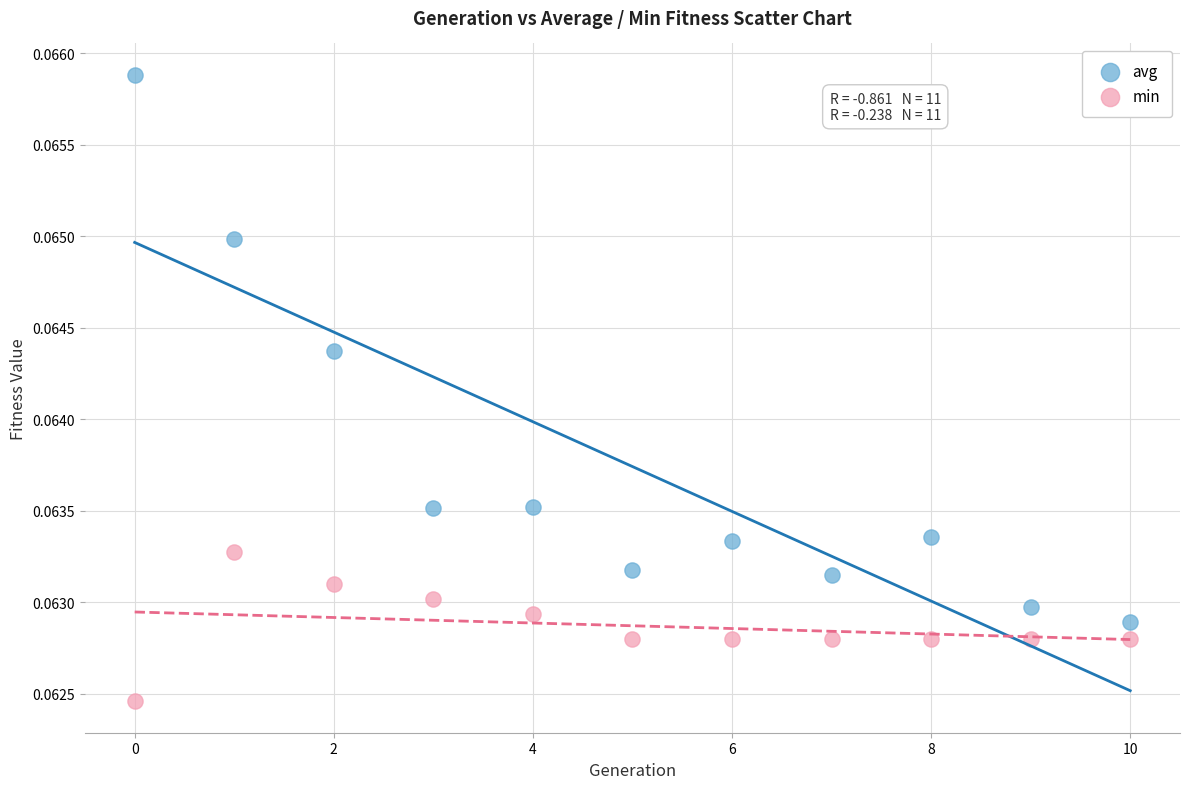

Which series has the largest Y range (max minus min)?

avg